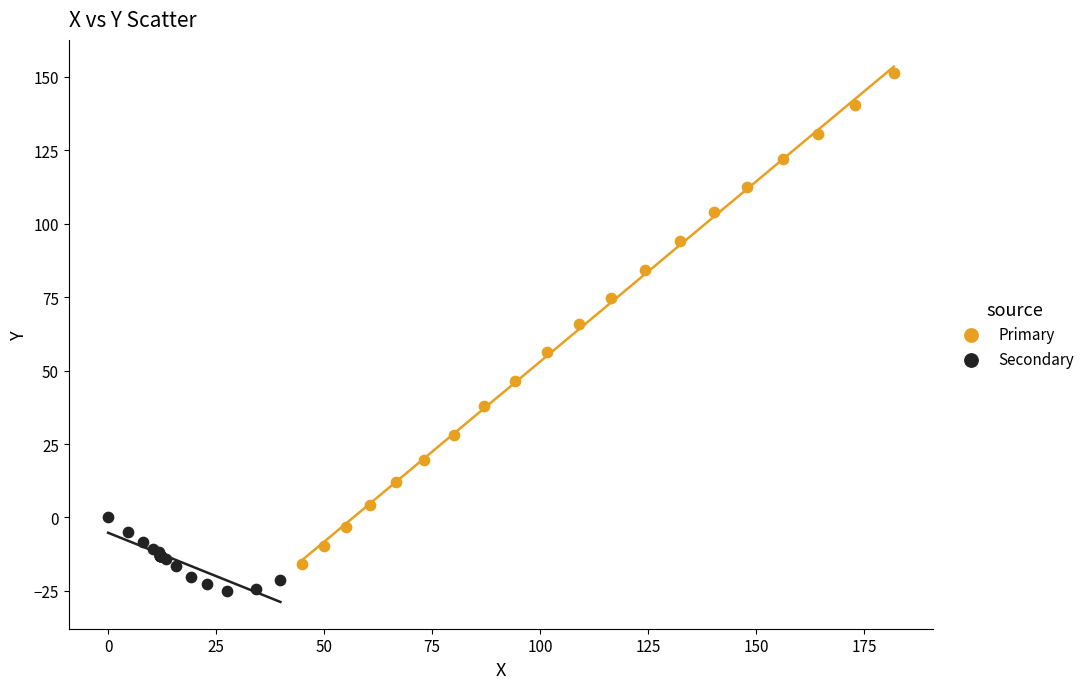

Which series reaches the minimum Y coordinate?

Secondary